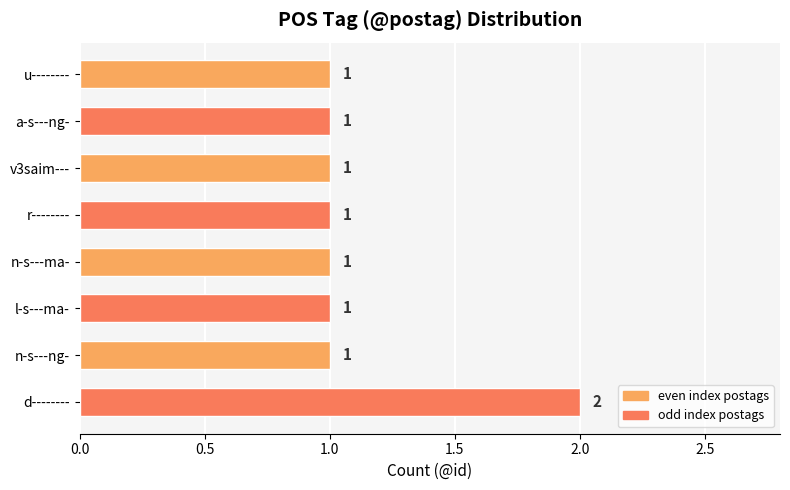

What is the difference between the maximum and minimum values?

1